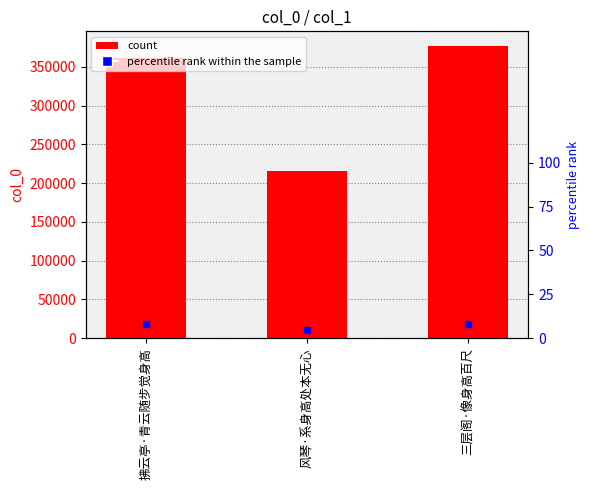

What is the difference between the values at 风琴·系身高处本无心 and 三层阁·像身高百尺?

161294